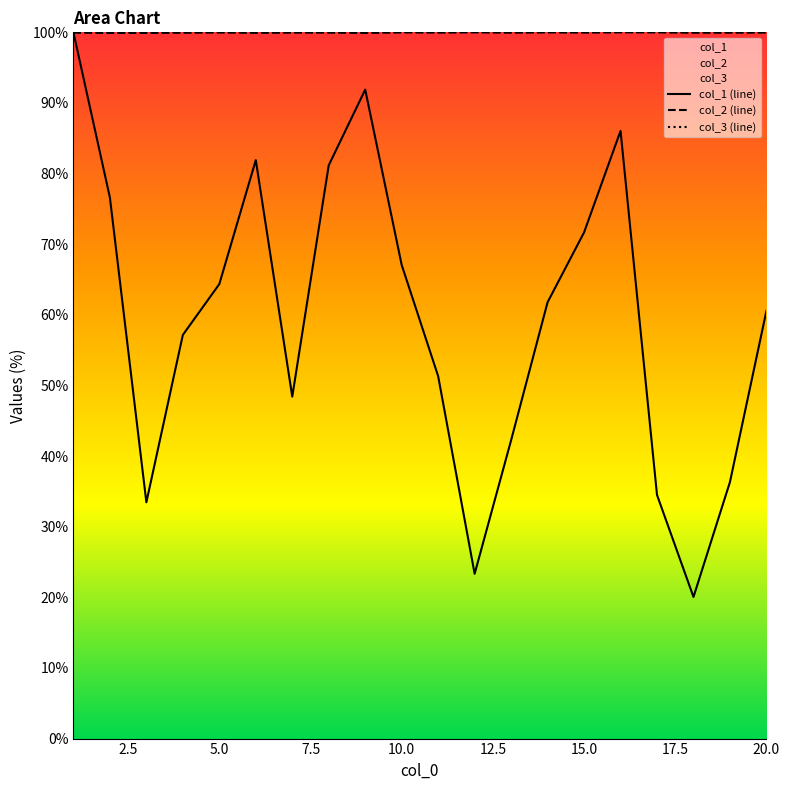

After their last crossing, which series has the higher values: col_2 (line) or col_1 (line)?

col_2 (line)